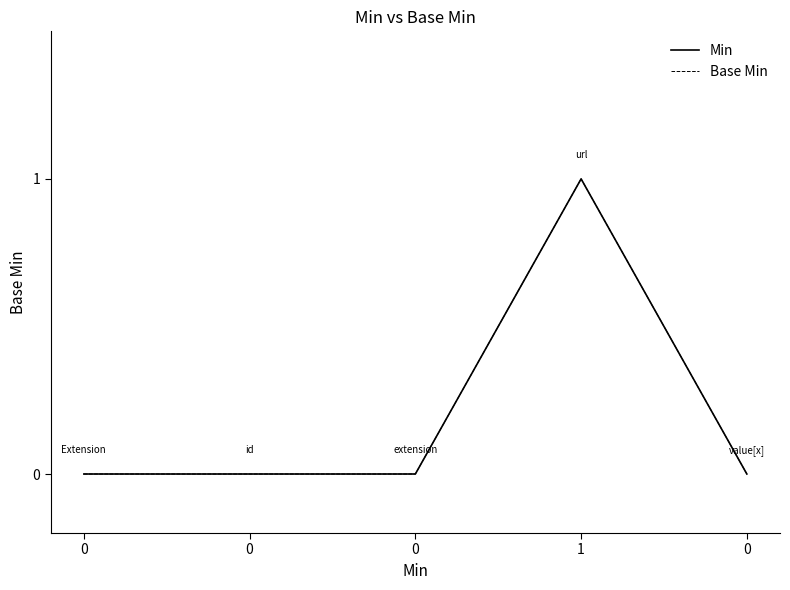

Is this an area chart (filled region under the line)?

No